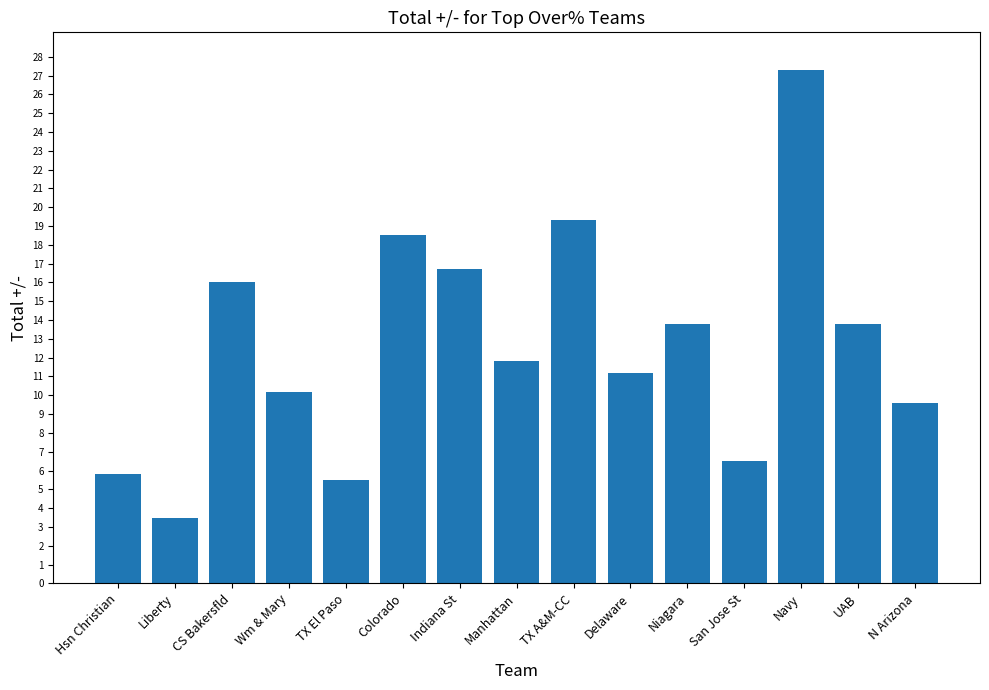

Does the chart contain any negative values?

No